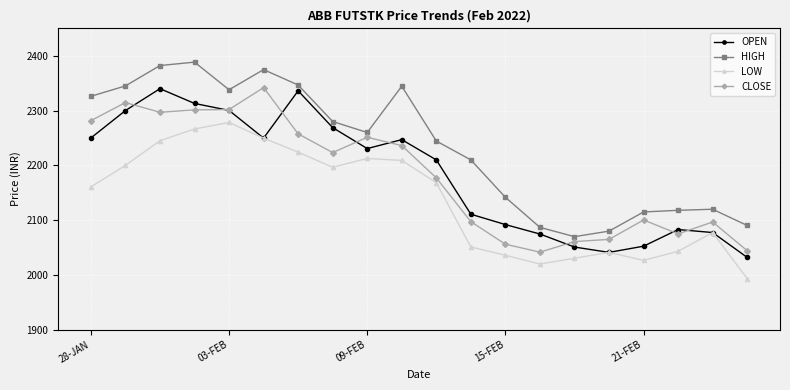

True or false: LOW and HIGH cross at least once.

False